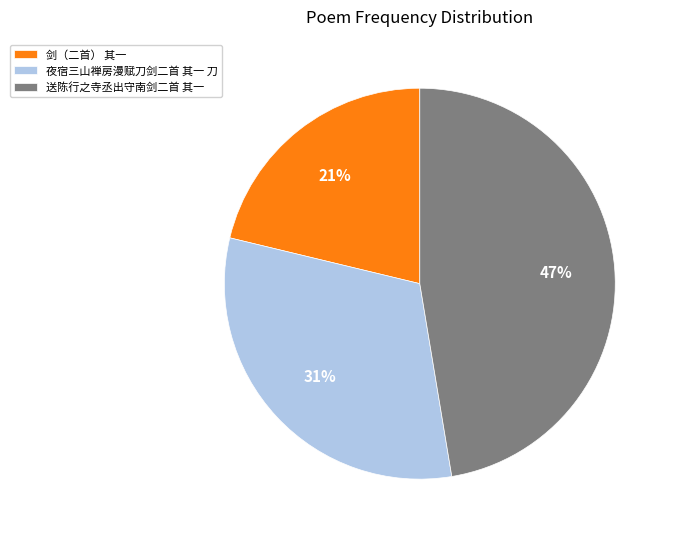

Is the sum of 剑（二首） 其一 and 送陈行之寺丞出守南剑二首 其一 greater than half?

Yes